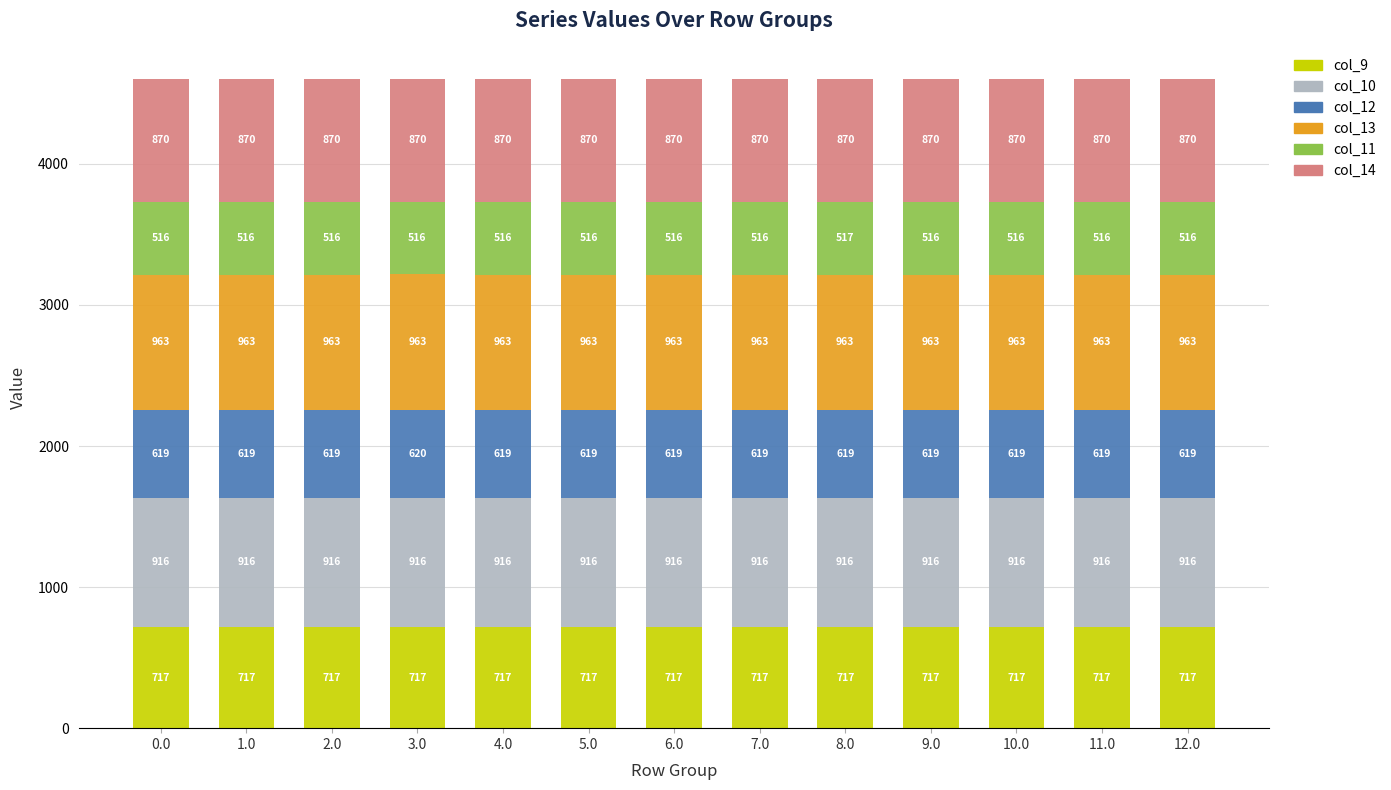

What is the minimum value for col_9?

716.9